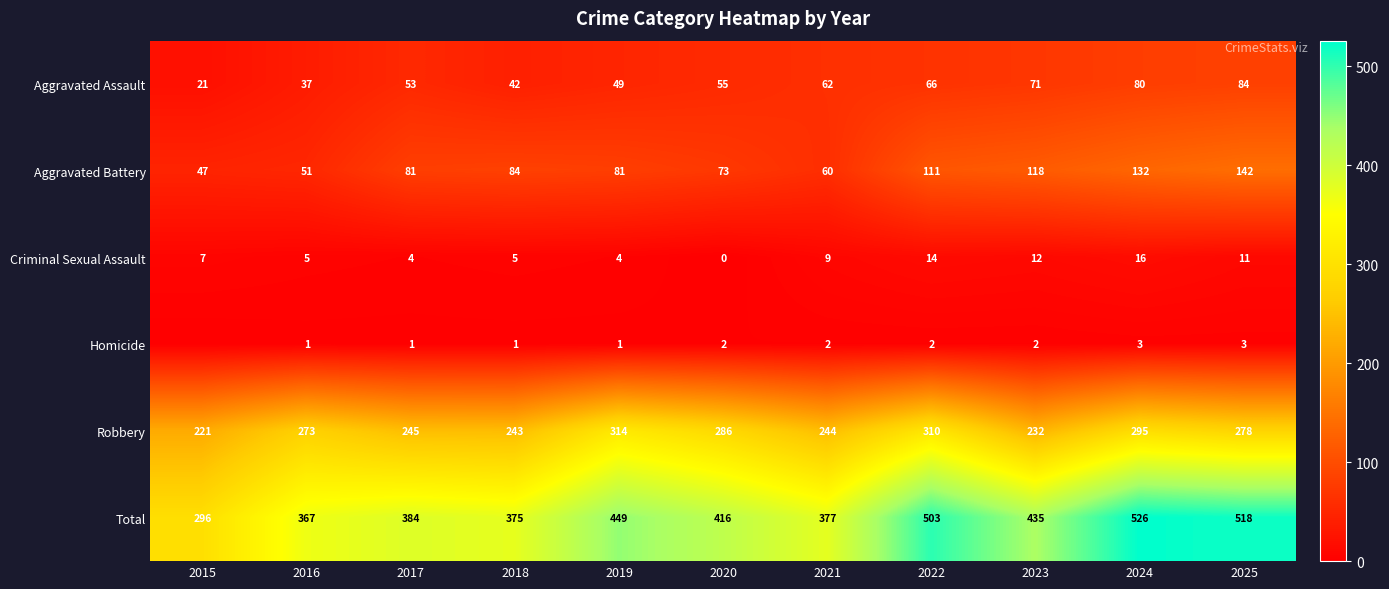

Rank the series at 2017 from lowest to highest value.

Homicide, Criminal Sexual Assault, Aggravated Assault, Aggravated Battery, Robbery, Total